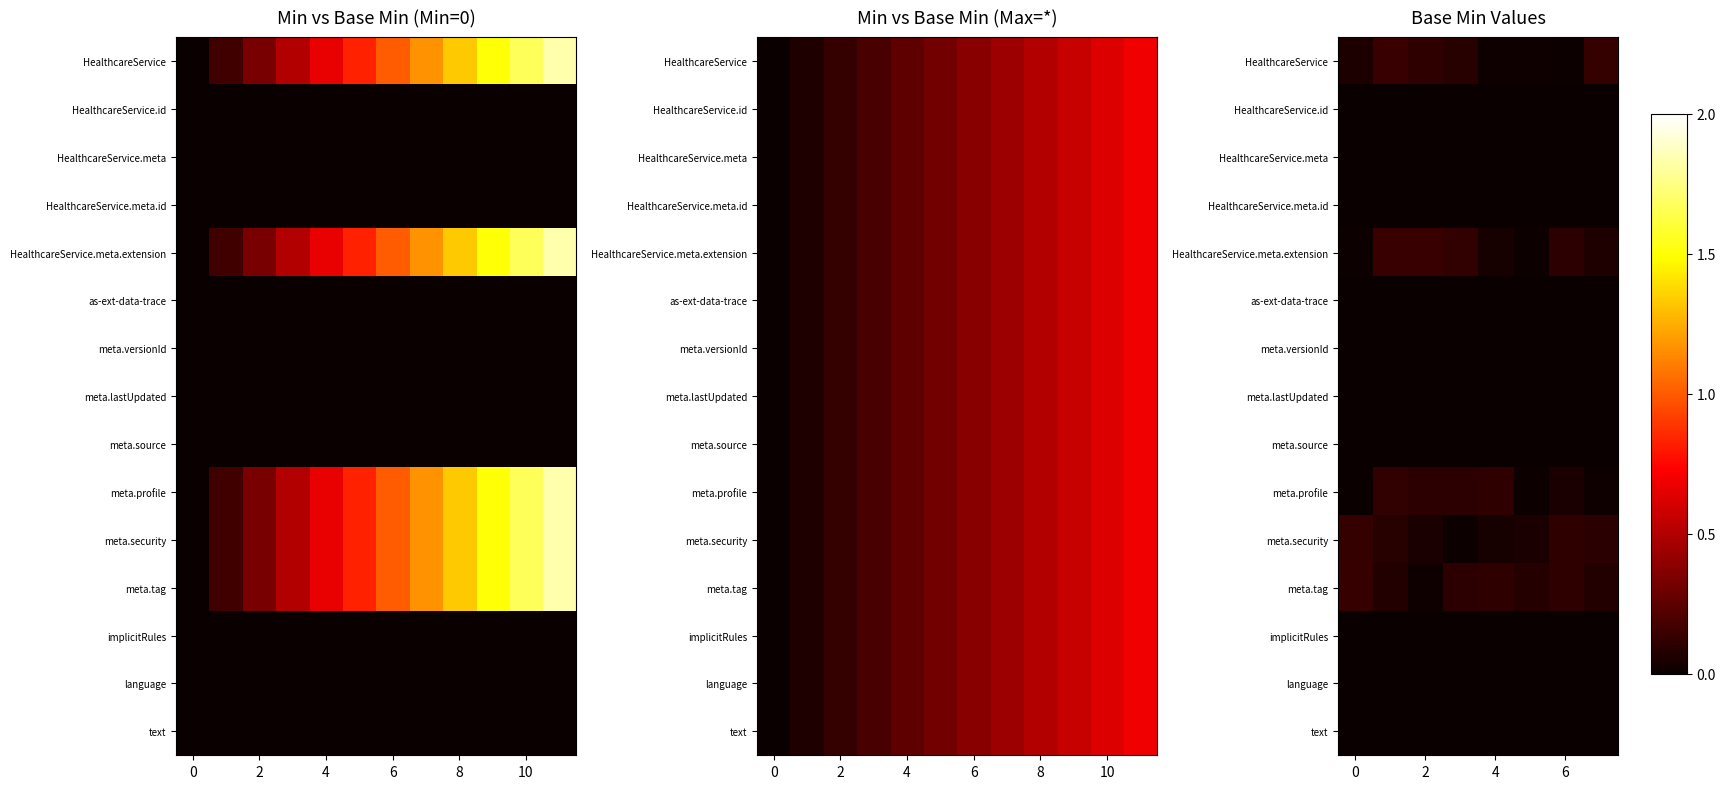

List the series in order of their peak value, lowest first.

HealthcareService.meta, implicitRules, HealthcareService.meta.id, meta.lastUpdated, language, as-ext-data-trace, text, meta.versionId, HealthcareService.id, meta.source, meta.profile, meta.security, meta.tag, HealthcareService, HealthcareService.meta.extension